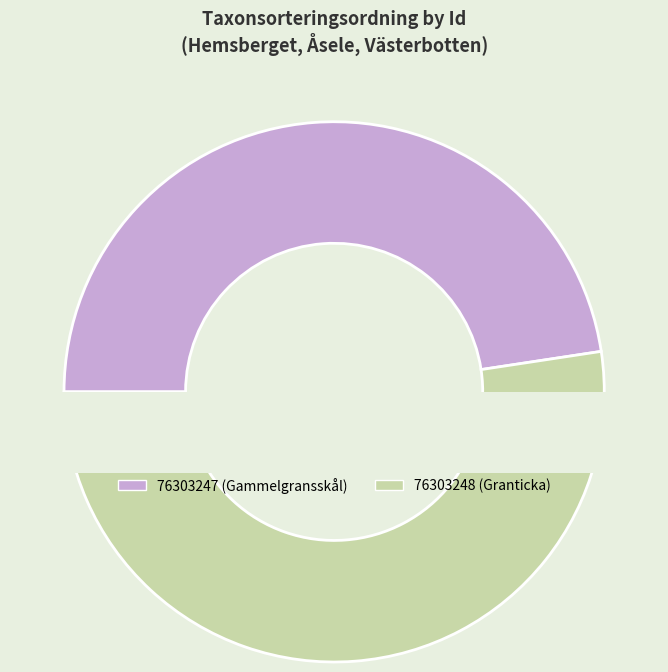

Combined, do 76303247 and 76303248 account for over 50%?

Yes